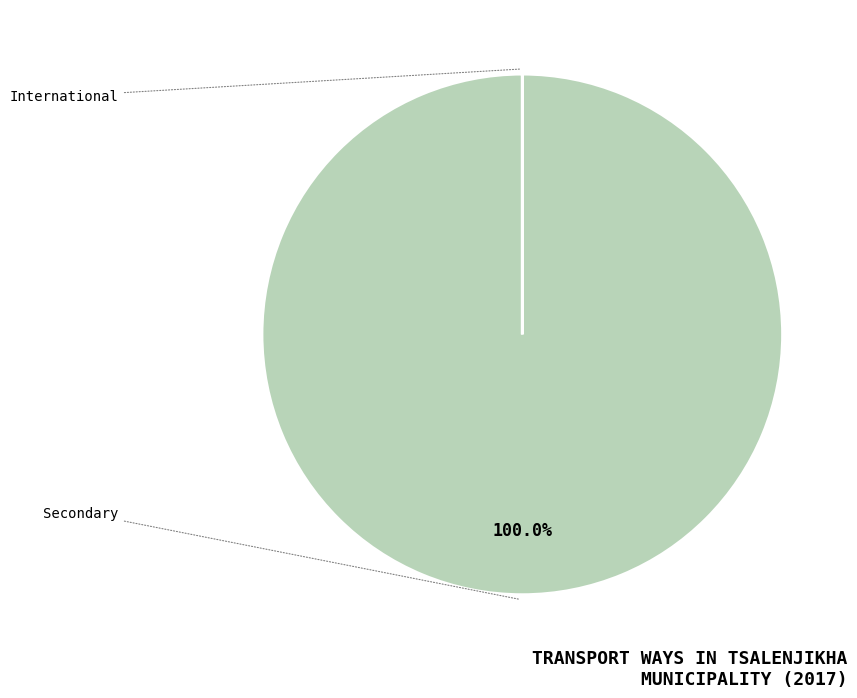

What is the change in value from International to Secondary?

+92.5